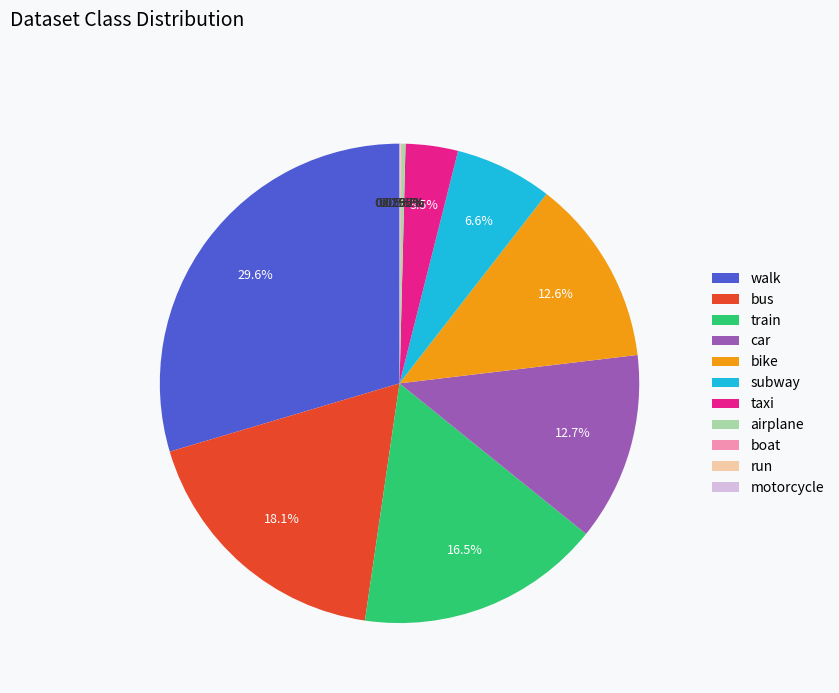

Is there a majority slice in this chart?

No